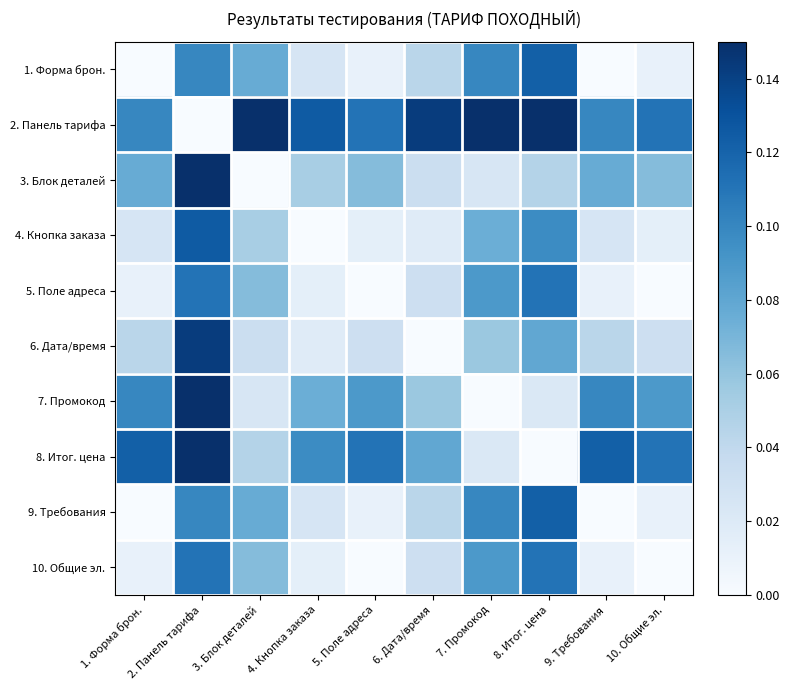

Reading left to right, transcribe all the data shown in this chart.

1. Форма брон.: 1. Форма брон.=0.0	2. Панель тарифа=0.1	3. Блок деталей=0.1	4. Кнопка заказа=0.0	5. Поле адреса=0.0	6. Дата/время=0.0	7. Промокод=0.1	8. Итог. цена=0.1	9. Требования=0.0	10. Общие эл.=0.0
2. Панель тарифа: 1. Форма брон.=0.1	2. Панель тарифа=0.0	3. Блок деталей=0.2	4. Кнопка заказа=0.1	5. Поле адреса=0.1	6. Дата/время=0.1	7. Промокод=0.2	8. Итог. цена=0.2	9. Требования=0.1	10. Общие эл.=0.1
3. Блок деталей: 1. Форма брон.=0.1	2. Панель тарифа=0.2	3. Блок деталей=0.0	4. Кнопка заказа=0.1	5. Поле адреса=0.1	6. Дата/время=0.0	7. Промокод=0.0	8. Итог. цена=0.0	9. Требования=0.1	10. Общие эл.=0.1
4. Кнопка заказа: 1. Форма брон.=0.0	2. Панель тарифа=0.1	3. Блок деталей=0.1	4. Кнопка заказа=0.0	5. Поле адреса=0.0	6. Дата/время=0.0	7. Промокод=0.1	8. Итог. цена=0.1	9. Требования=0.0	10. Общие эл.=0.0
5. Поле адреса: 1. Форма брон.=0.0	2. Панель тарифа=0.1	3. Блок деталей=0.1	4. Кнопка заказа=0.0	5. Поле адреса=0.0	6. Дата/время=0.0	7. Промокод=0.1	8. Итог. цена=0.1	9. Требования=0.0	10. Общие эл.=0.0
6. Дата/время: 1. Форма брон.=0.0	2. Панель тарифа=0.1	3. Блок деталей=0.0	4. Кнопка заказа=0.0	5. Поле адреса=0.0	6. Дата/время=0.0	7. Промокод=0.1	8. Итог. цена=0.1	9. Требования=0.0	10. Общие эл.=0.0
7. Промокод: 1. Форма брон.=0.1	2. Панель тарифа=0.2	3. Блок деталей=0.0	4. Кнопка заказа=0.1	5. Поле адреса=0.1	6. Дата/время=0.1	7. Промокод=0.0	8. Итог. цена=0.0	9. Требования=0.1	10. Общие эл.=0.1
8. Итог. цена: 1. Форма брон.=0.1	2. Панель тарифа=0.2	3. Блок деталей=0.0	4. Кнопка заказа=0.1	5. Поле адреса=0.1	6. Дата/время=0.1	7. Промокод=0.0	8. Итог. цена=0.0	9. Требования=0.1	10. Общие эл.=0.1
9. Требования: 1. Форма брон.=0.0	2. Панель тарифа=0.1	3. Блок деталей=0.1	4. Кнопка заказа=0.0	5. Поле адреса=0.0	6. Дата/время=0.0	7. Промокод=0.1	8. Итог. цена=0.1	9. Требования=0.0	10. Общие эл.=0.0
10. Общие эл.: 1. Форма брон.=0.0	2. Панель тарифа=0.1	3. Блок деталей=0.1	4. Кнопка заказа=0.0	5. Поле адреса=0.0	6. Дата/время=0.0	7. Промокод=0.1	8. Итог. цена=0.1	9. Требования=0.0	10. Общие эл.=0.0